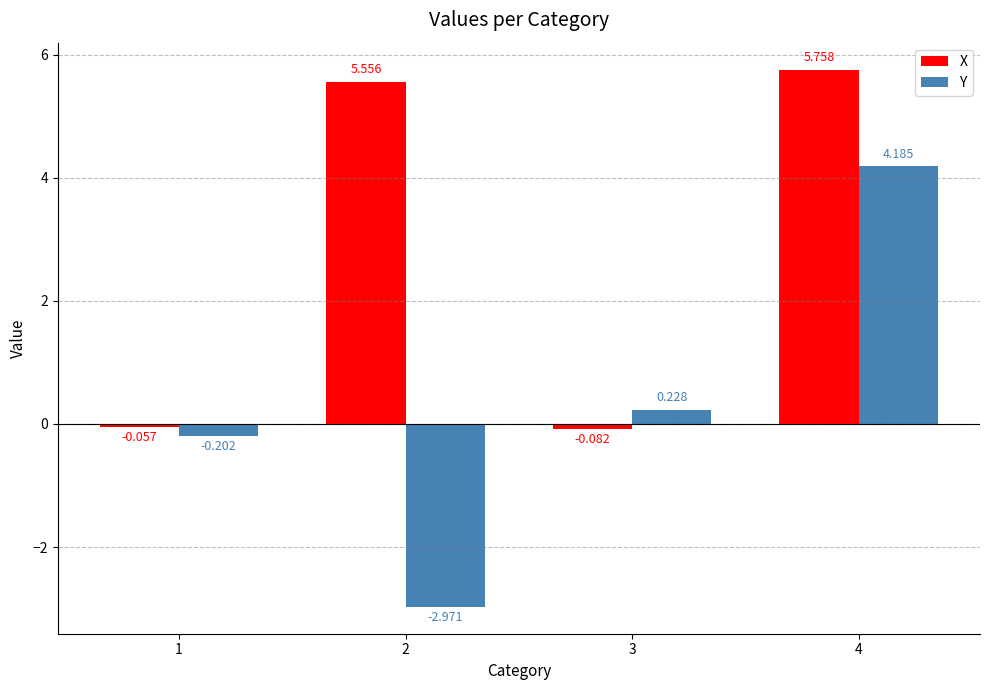

At 3, list the series in order from smallest to largest.

X, Y